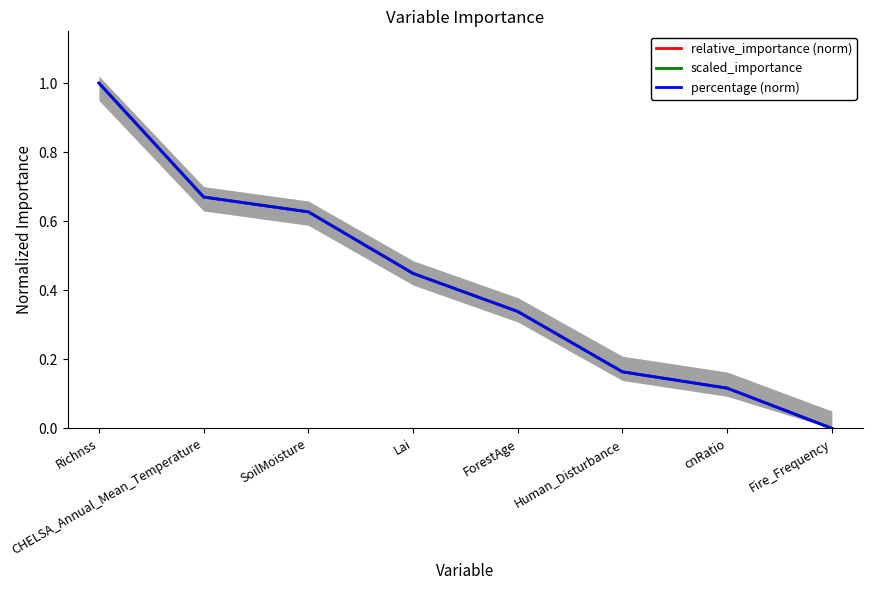

What is the sum of all scaled_importance values?

3.4